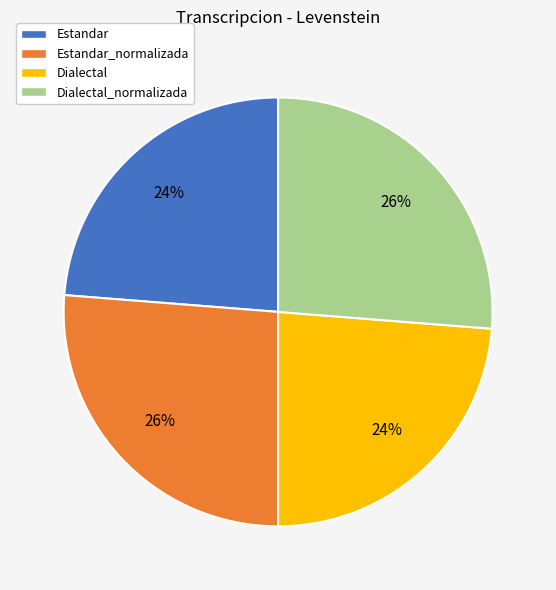

Is there any slice that represents more than half of the pie?

No